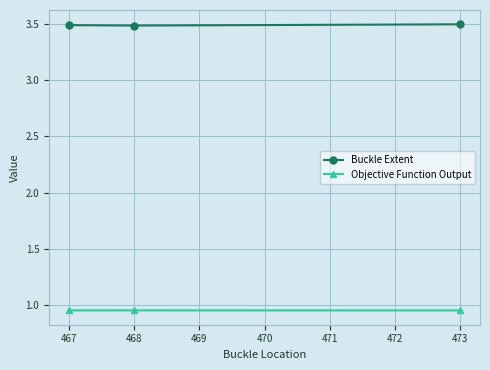

Is the value of Objective Function Output at 468 greater than the value of Buckle Extent at 473?

No